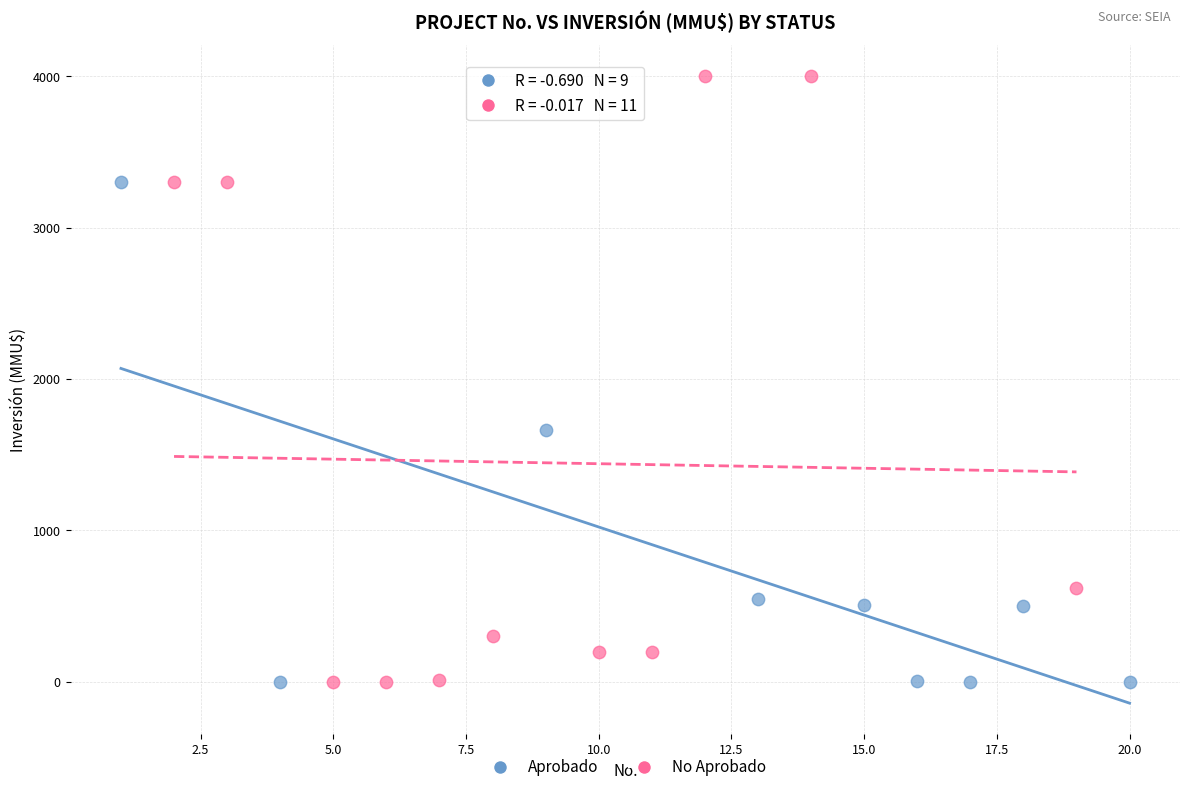

Which series contains the highest Y value?

No Aprobado